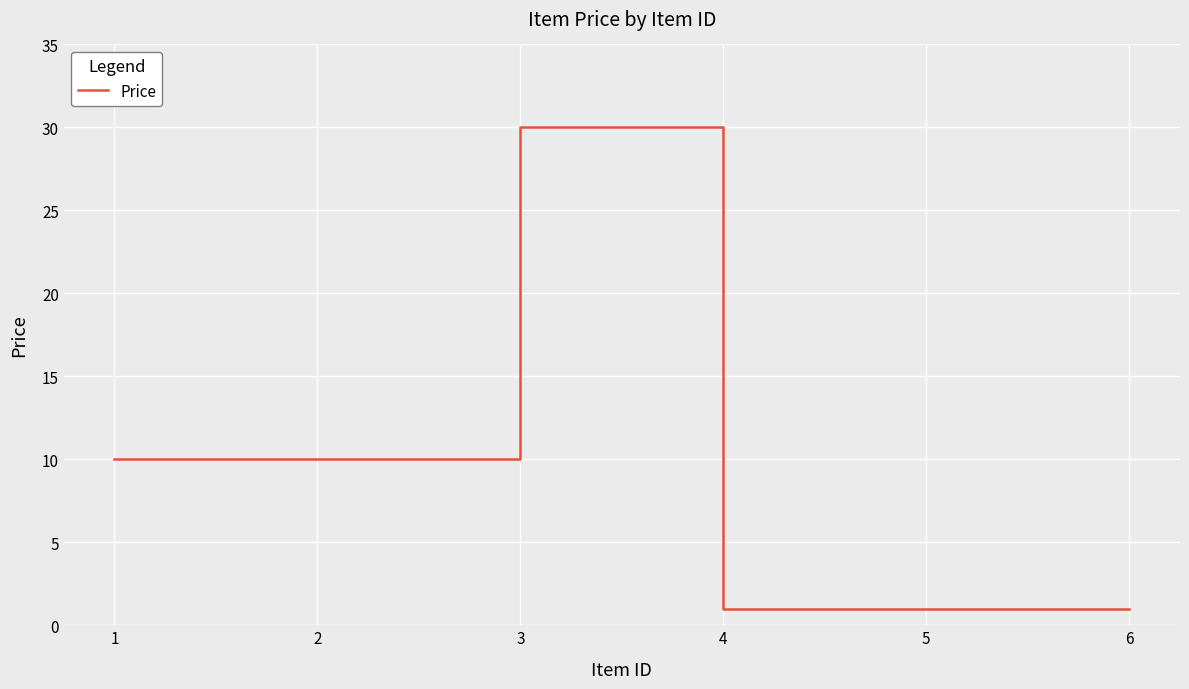

What is the sum of the values at 2 and 3?

40